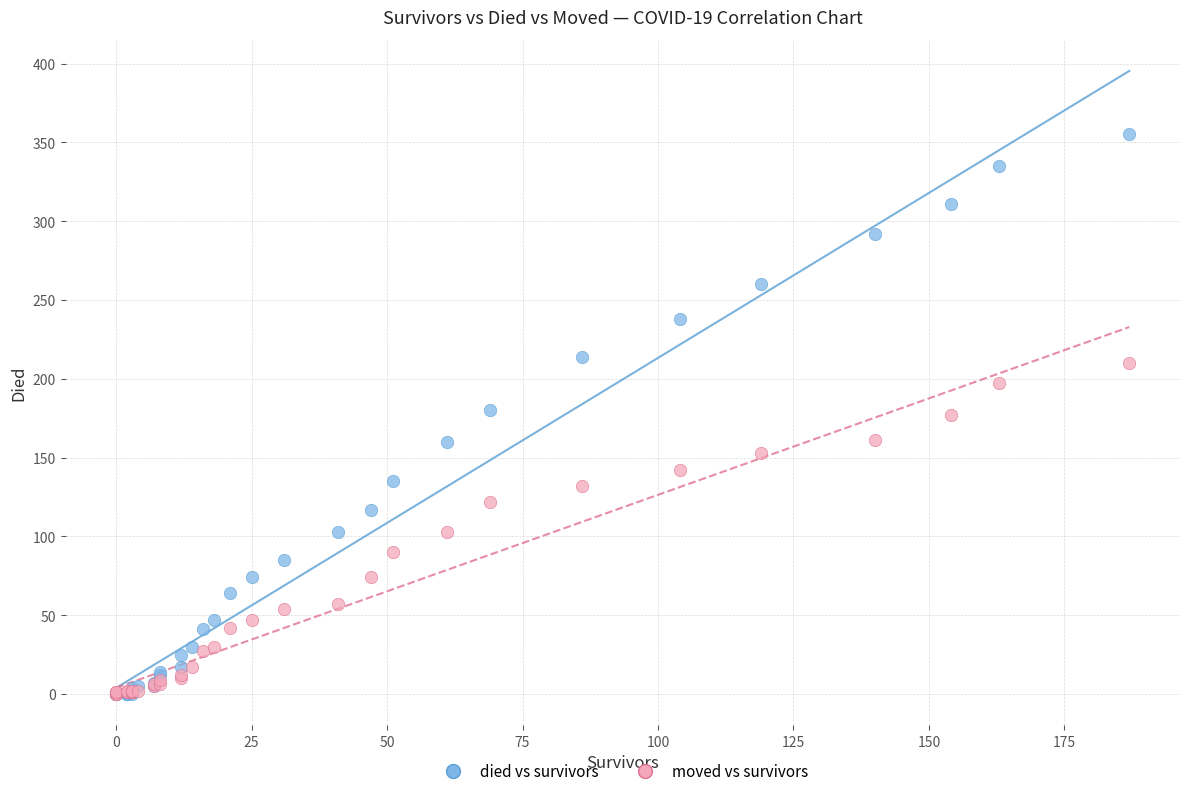

Which series reaches the maximum Y coordinate?

died vs survivors